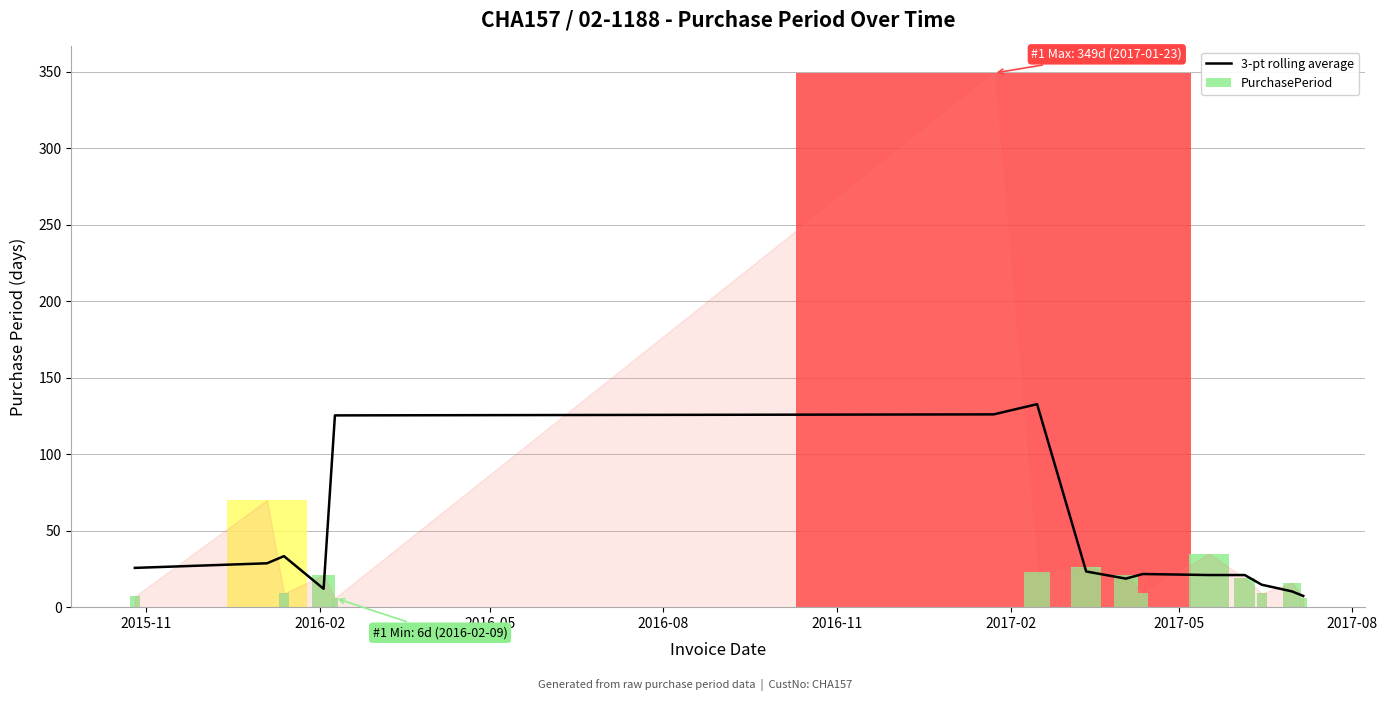

Does the chart contain any negative values?

No